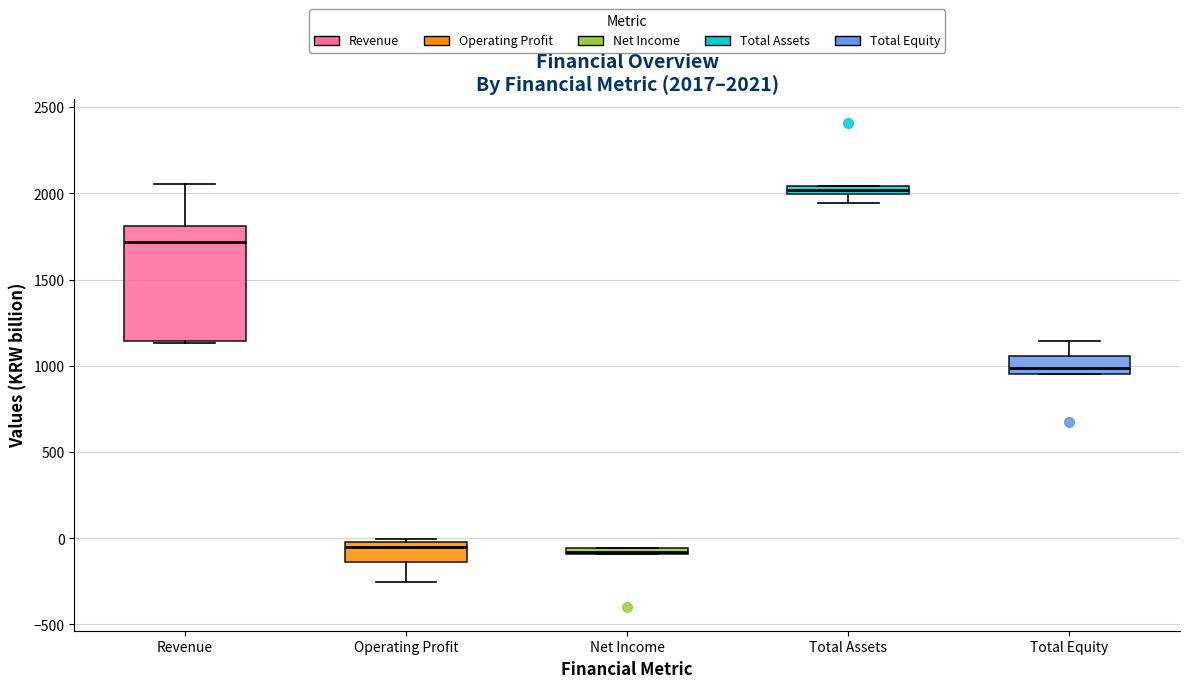

Which box is the tallest, from its lower edge to its upper edge?

Revenue